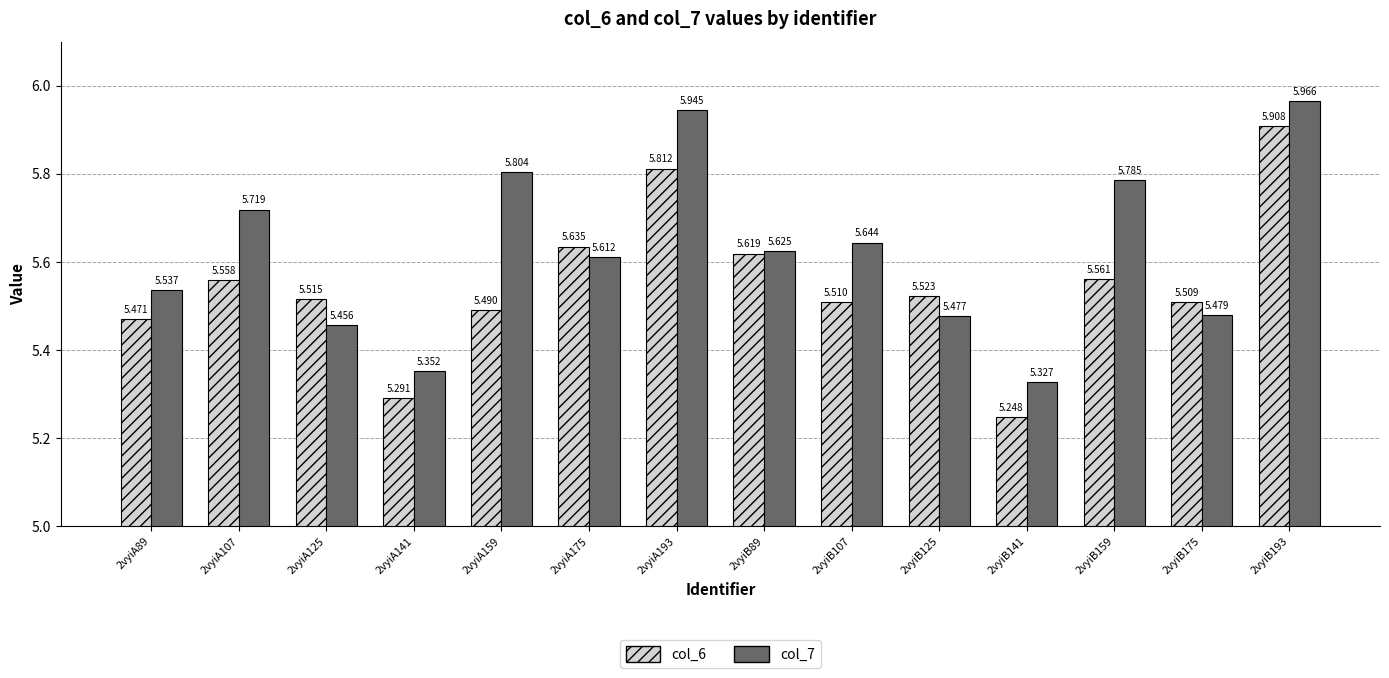

What is the spread (max minus min) of values at 2vyiA141?

0.1